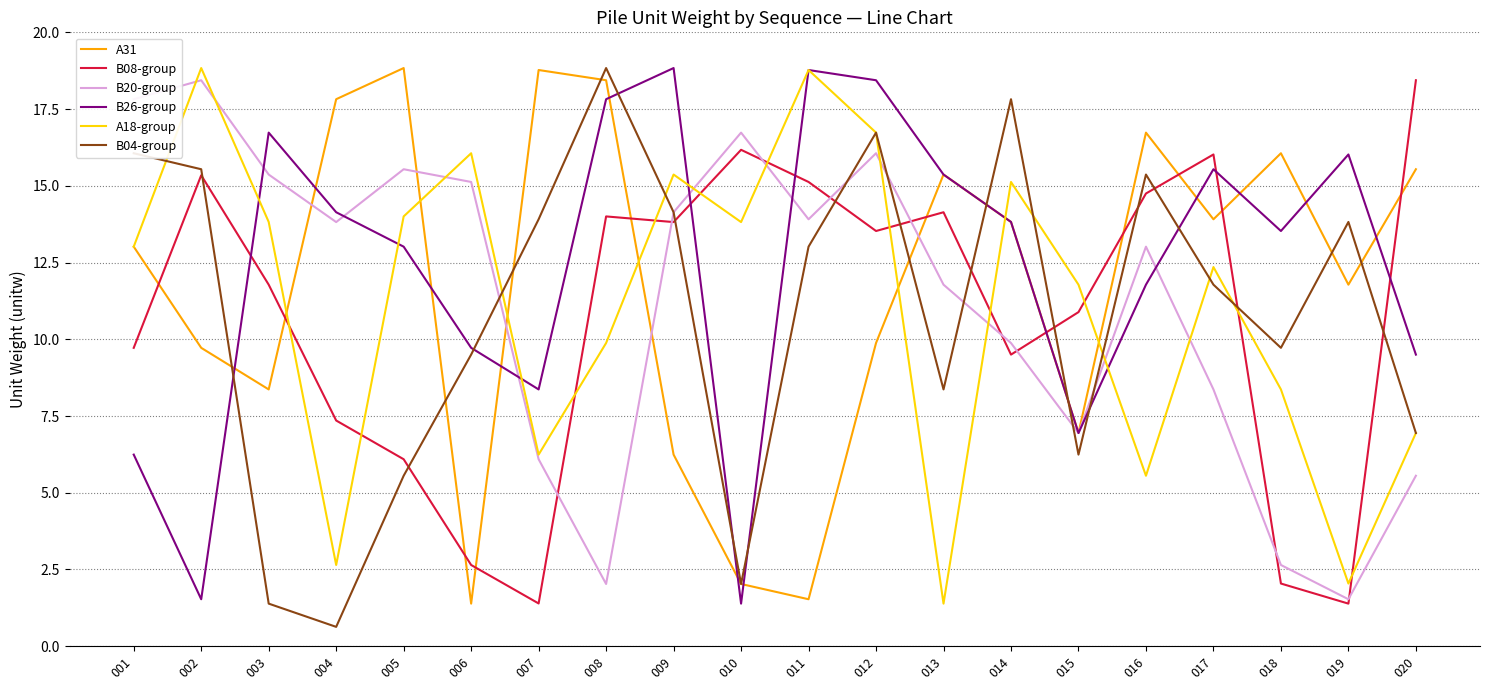

Between which two adjacent categories do A31 and B08-group first intersect?

001 and 002